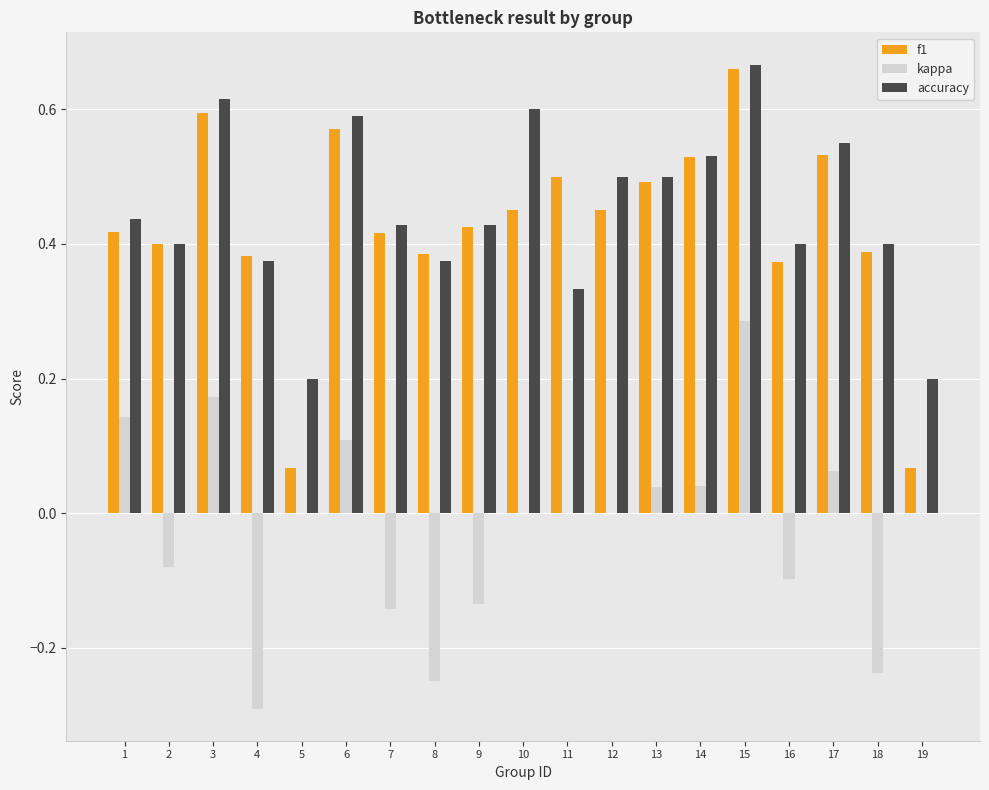

At which category is the sum across all series the highest?

15